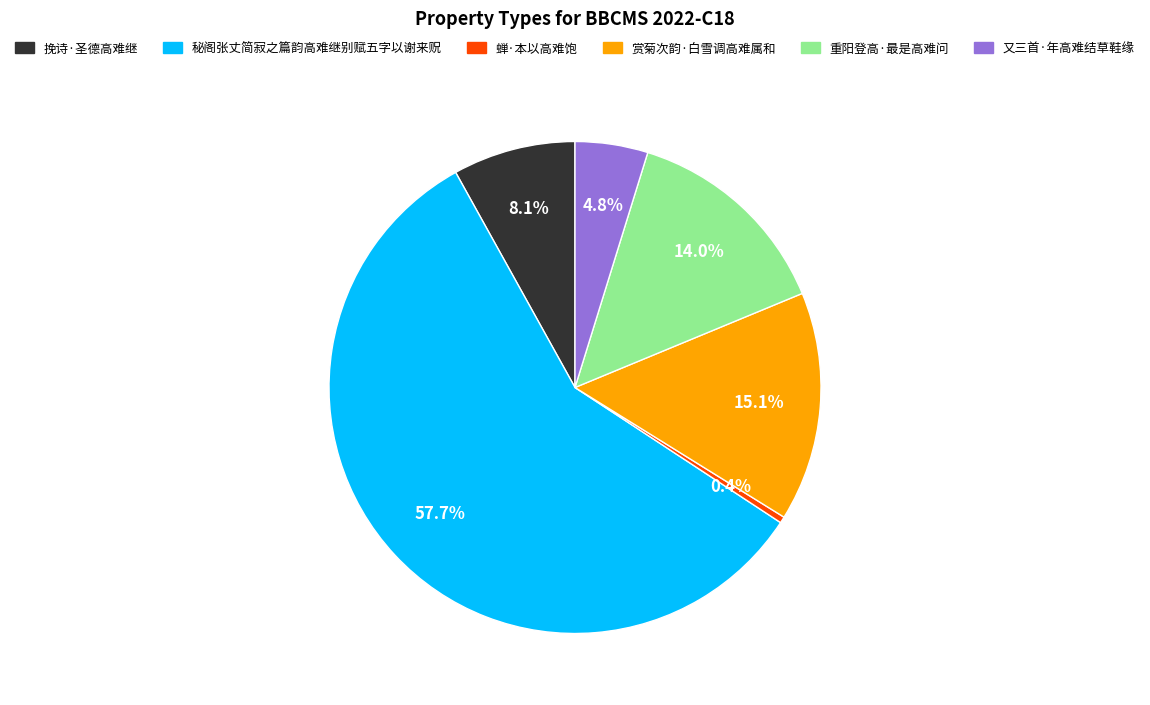

Is it true that 赏菊次韵·白雪调高难属和 is 15% of the pie?

True